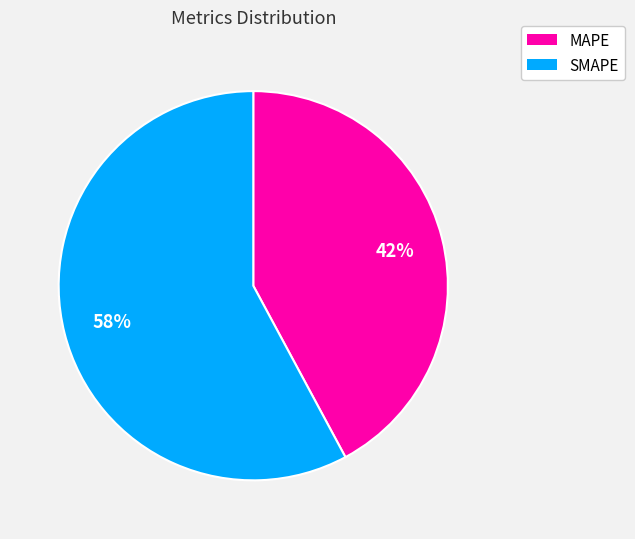

How many slices are in this pie chart?

2